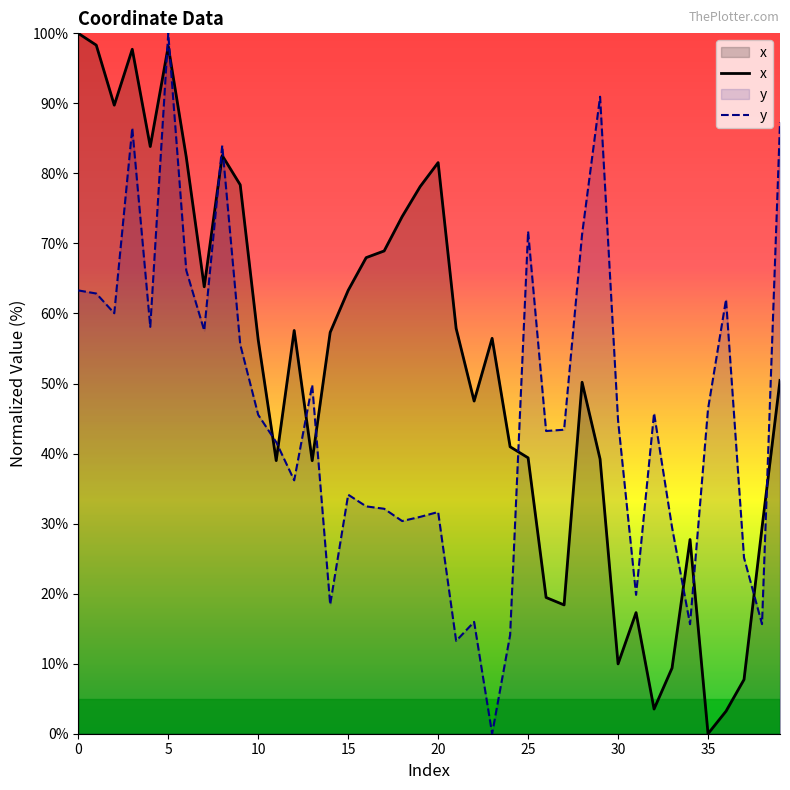

At which label is y closest to 50?

13